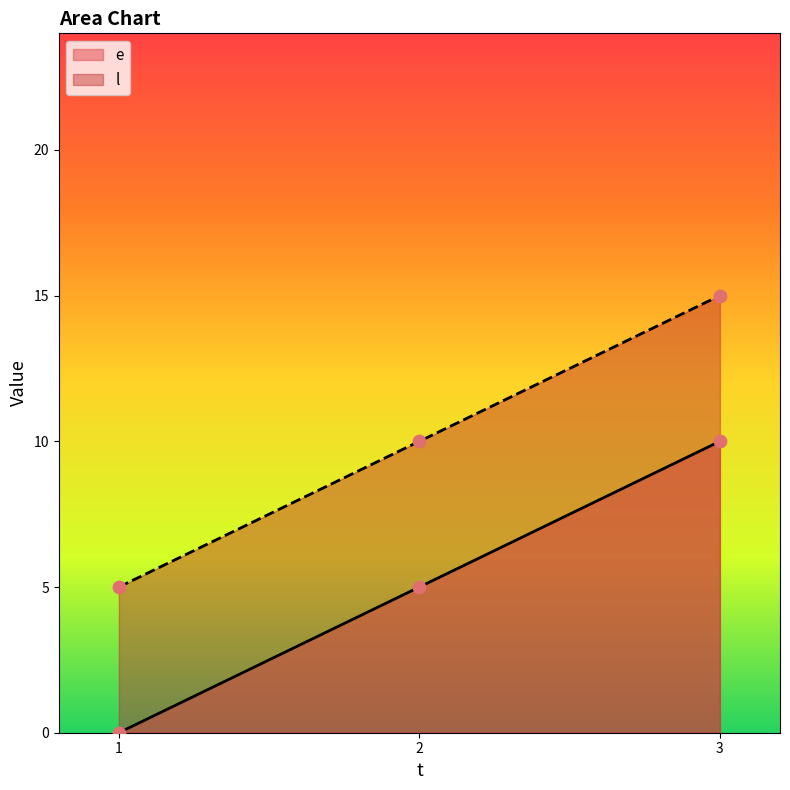

Is the value of l at 2 greater than the value of e at 1?

Yes